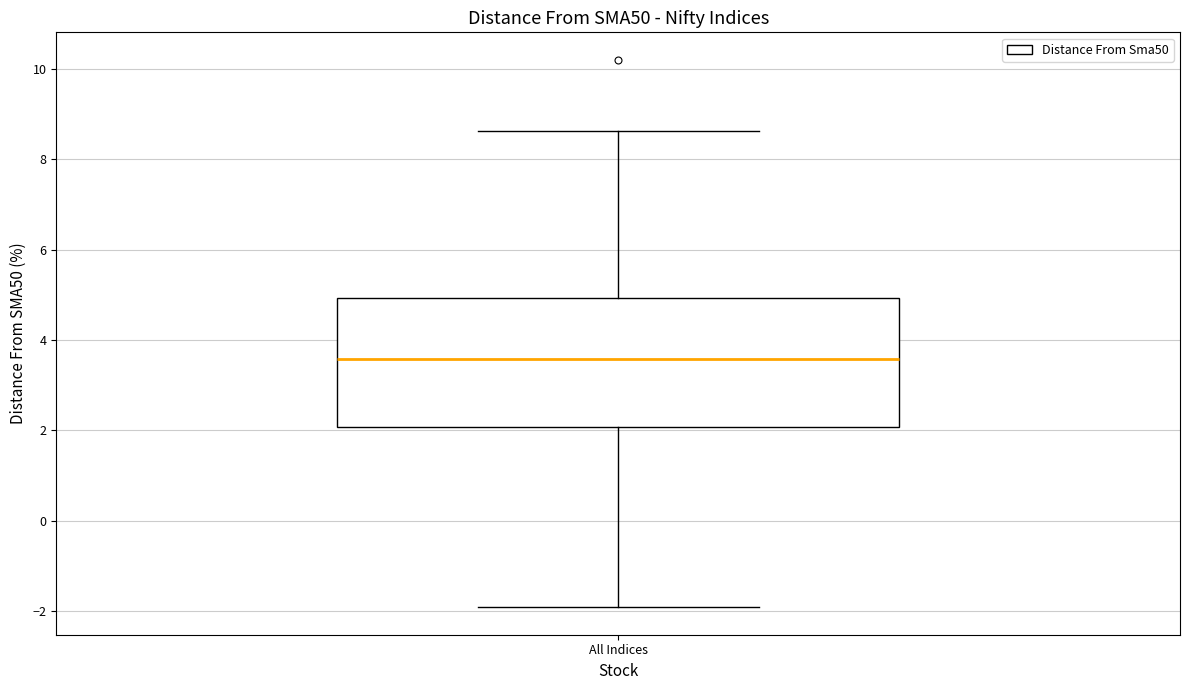

Transcribe this box plot: give where the median line is, the range the box spans, and where the two whiskers end, as read against the y-axis. The values are not printed on the chart, so give them approximately, as read against the axis.

median 3.6, box 2.0 to 5.0, whiskers -2.0 to 8.6